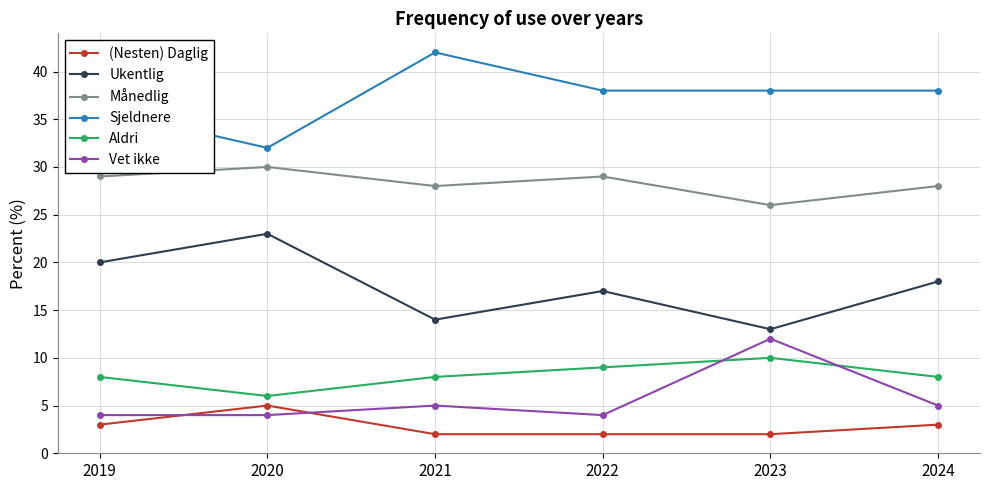

Which series has the largest total across all categories?

Sjeldnere